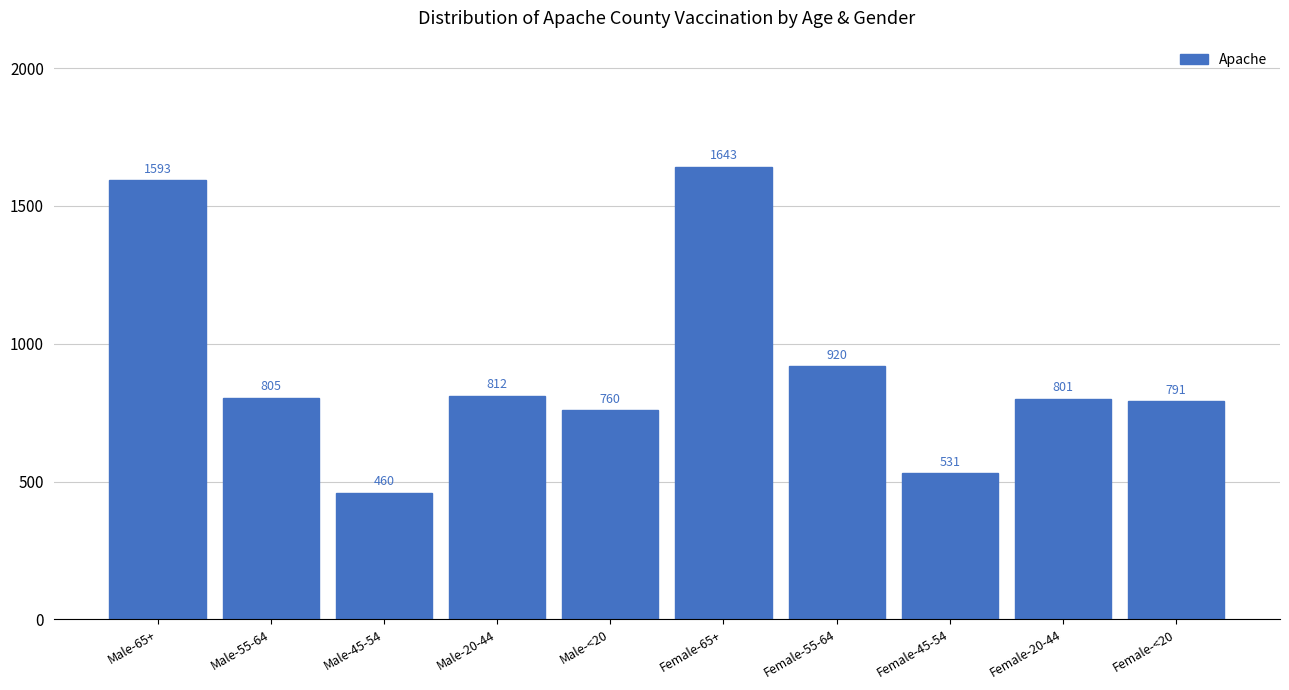

Reading left to right, transcribe all the data shown in this chart.

1593	805	460	812	760	1643	920	531	801	791